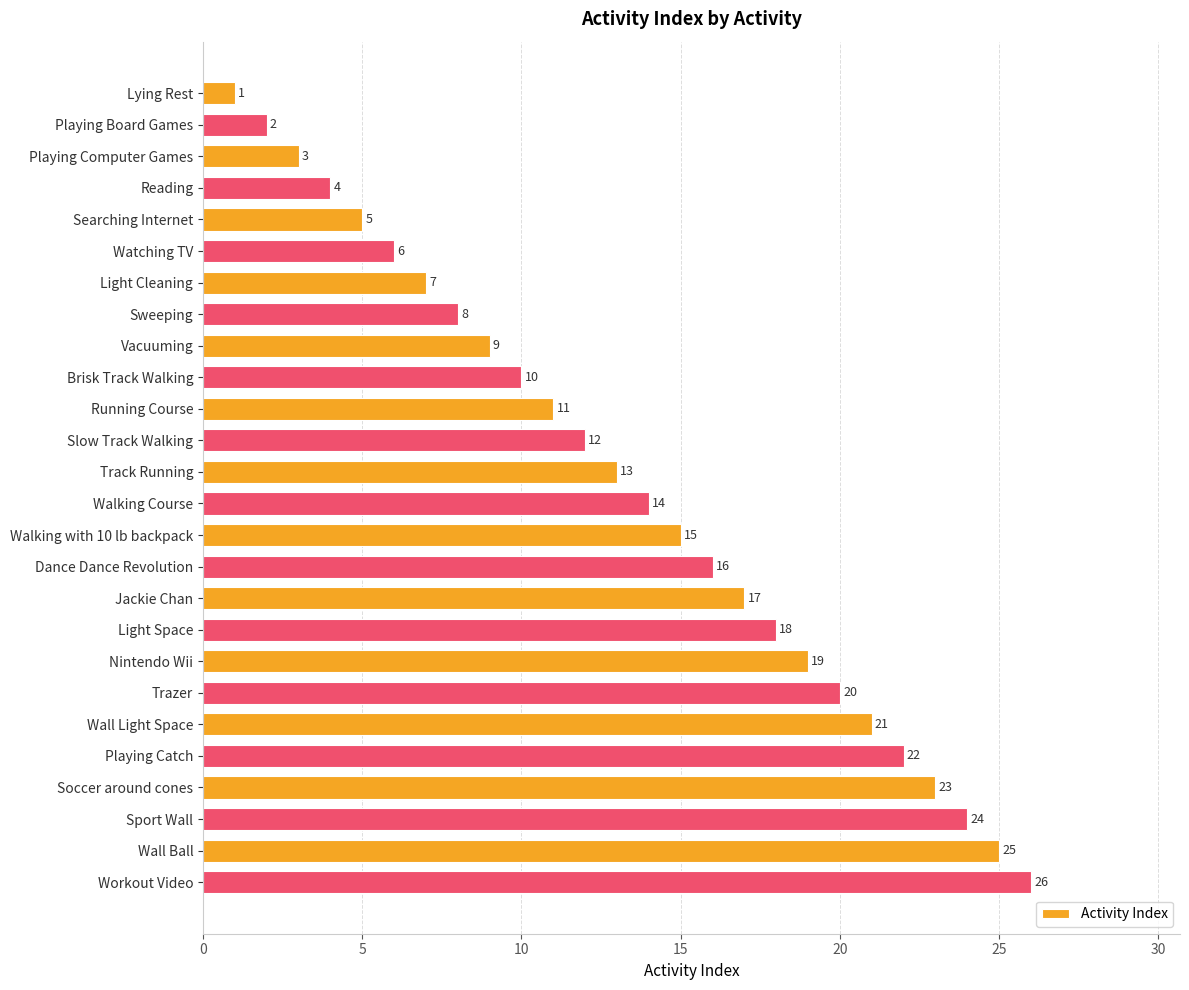

Are the bars grouped side by side (vs. stacked)?

No